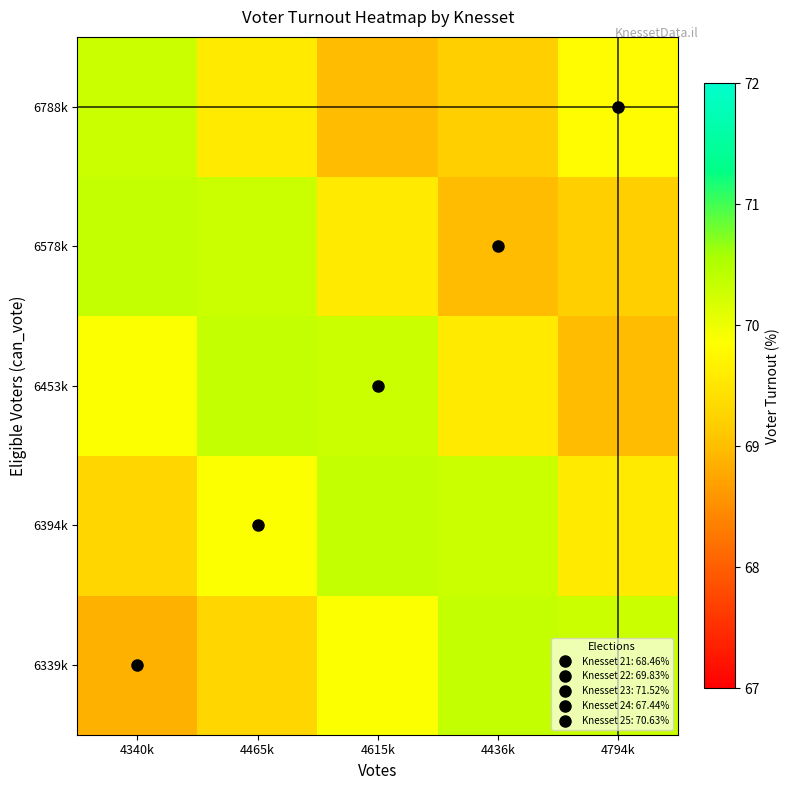

Which series changed the most between 4615k and 4794k?

6453k